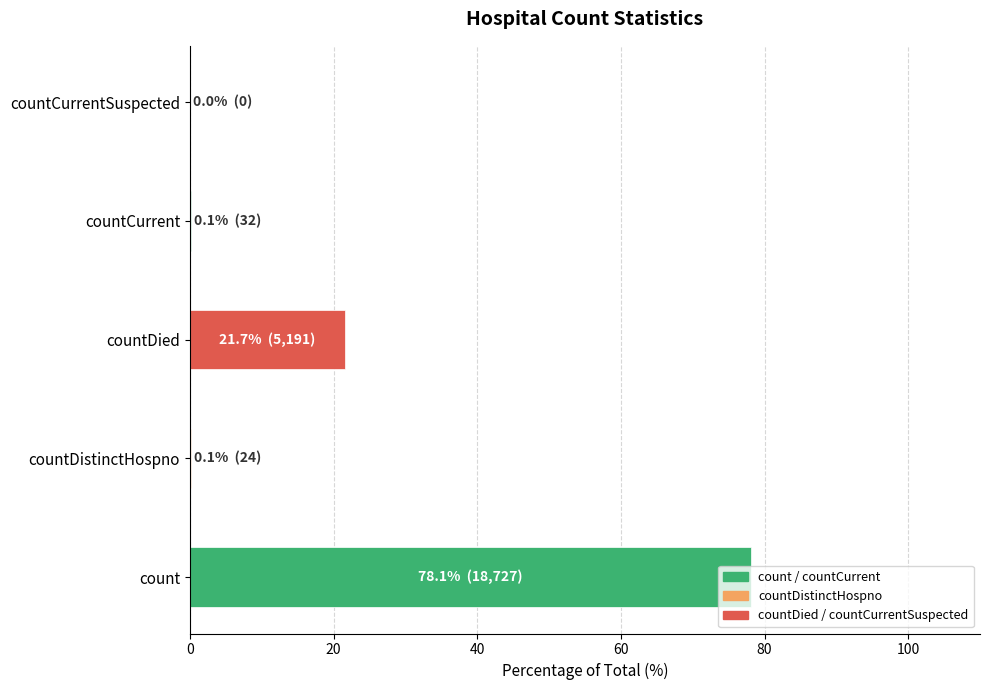

List the labels in order of value, smallest first.

countCurrentSuspected, countDistinctHospno, countCurrent, countDied, count